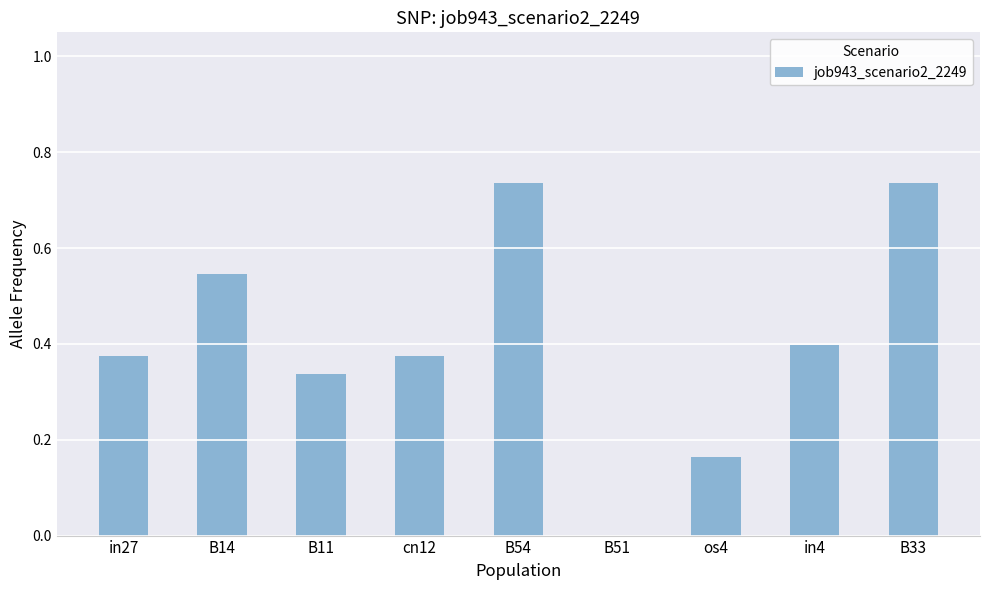

What is the sum of all values?

3.7